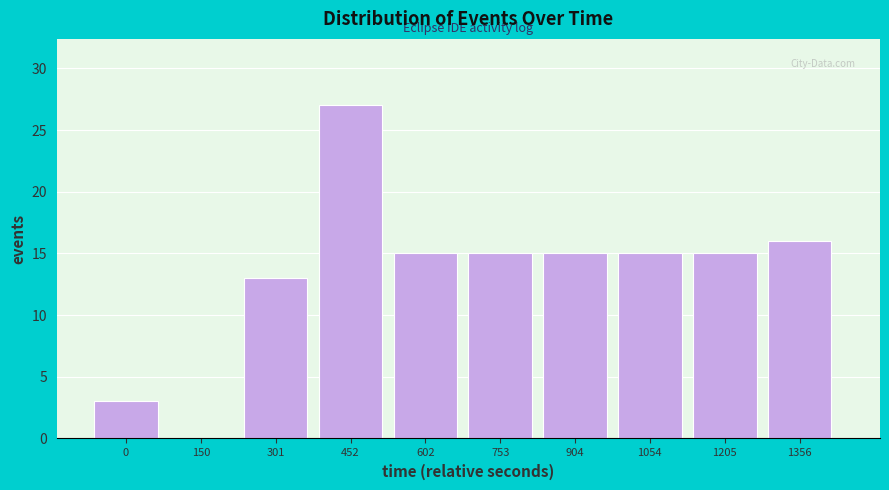

Reading left to right, list all the values displayed in this chart.

0=3	150=0	301=13	452=27	602=15	753=15	904=15	1054=15	1205=15	1356=16